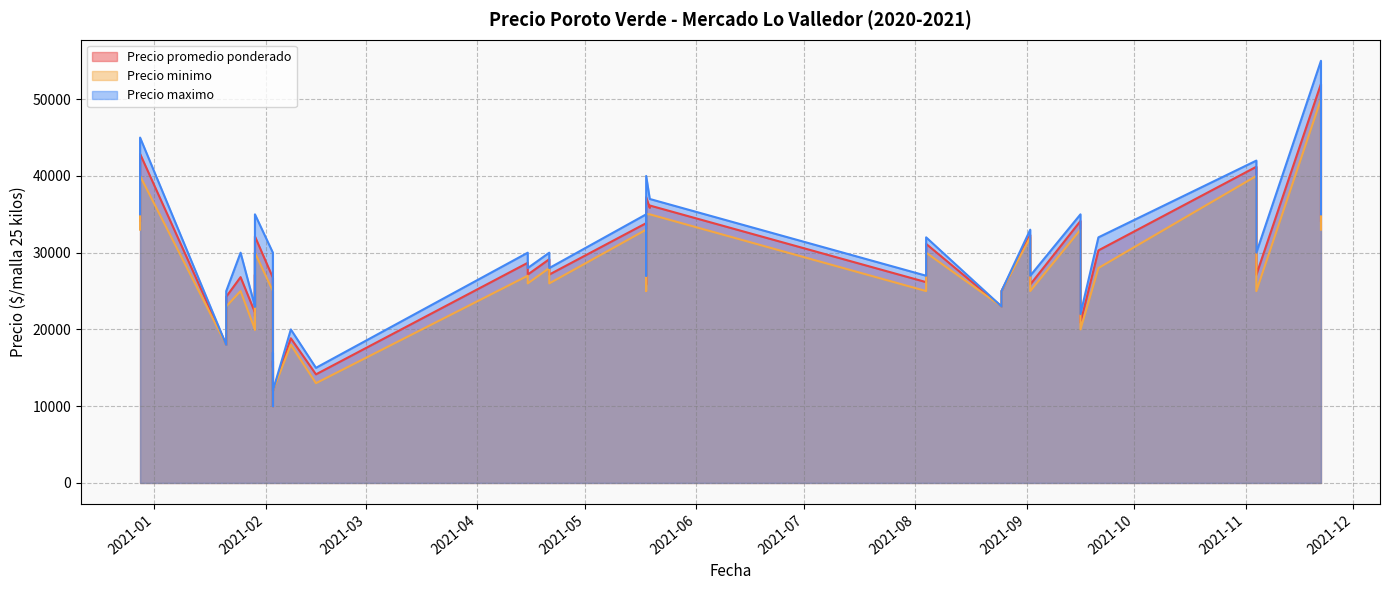

What is the label of the 26th point from the right?

2021-01-21